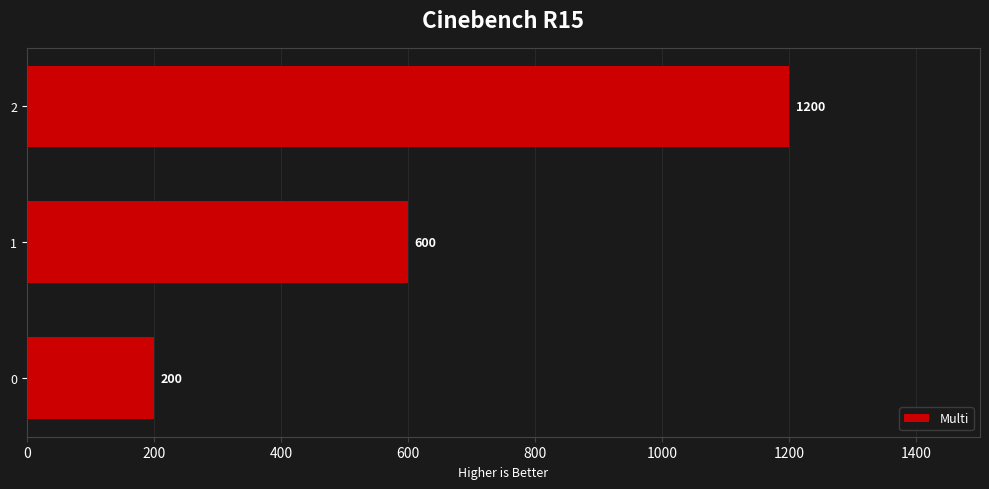

Which category has the highest value across all series?

2